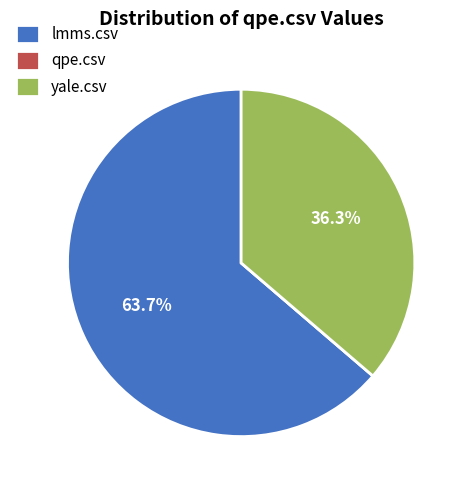

What percentage is the lmms.csv slice, to the nearest percent?

64%